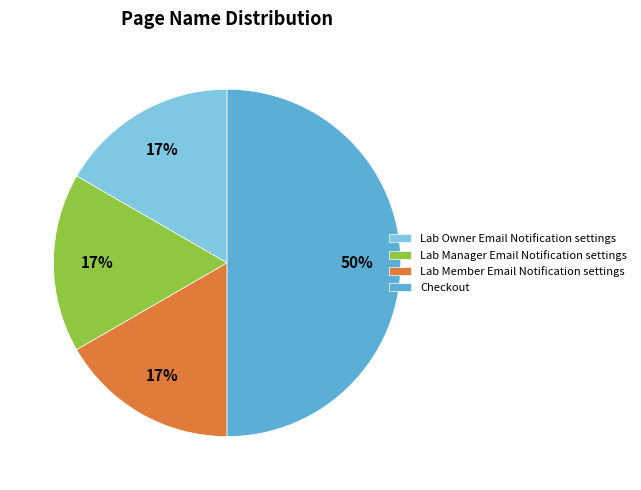

What percentage is the Lab Owner Email Notification settings slice, to the nearest percent?

17%